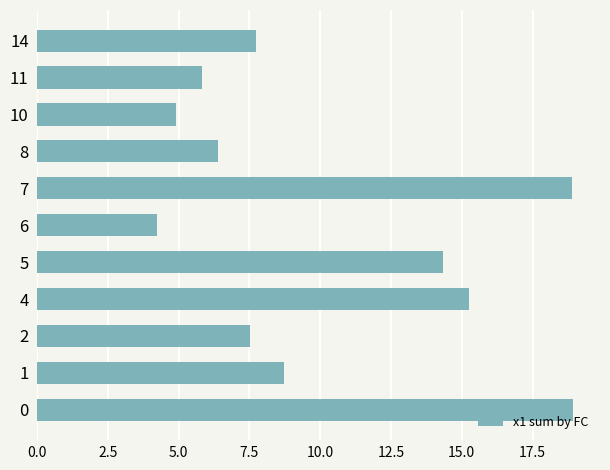

What is the greatest value displayed?

18.9